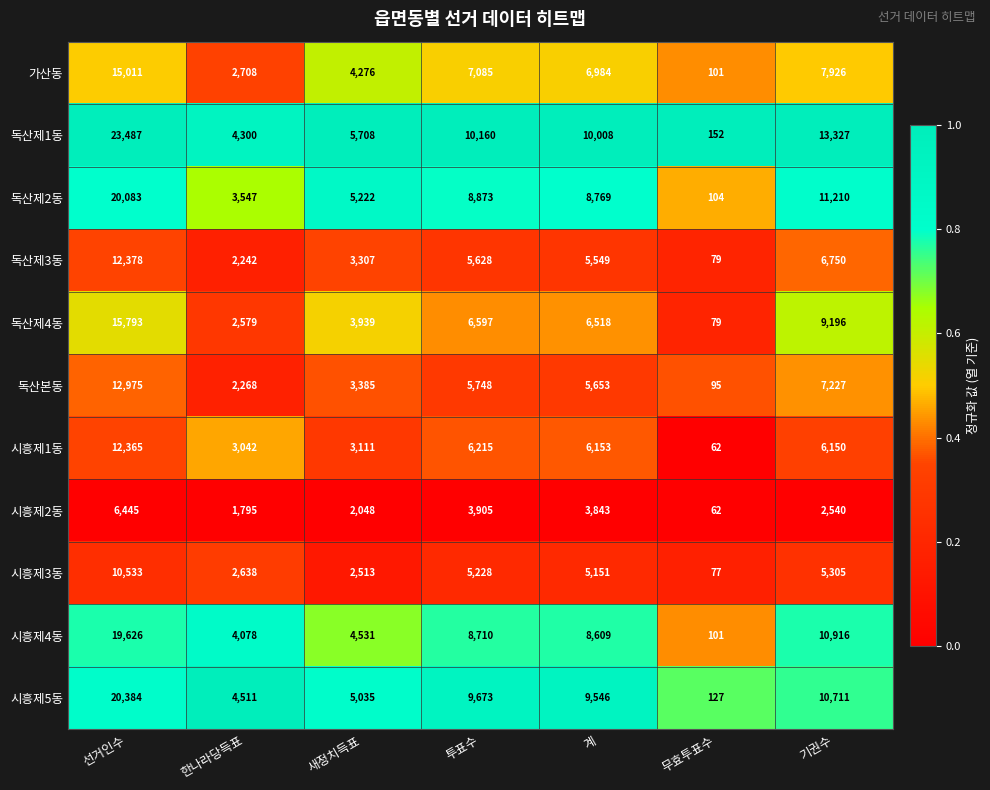

What is the difference between the maximum and minimum values in the 독산본동 series?

12880